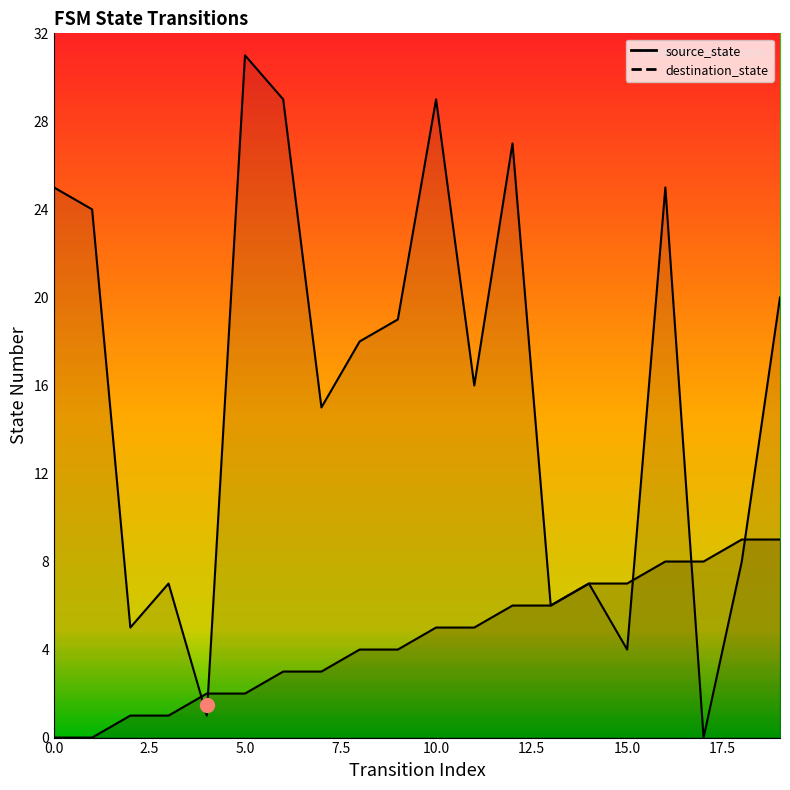

How many times do destination_state and source_state cross each other?

5